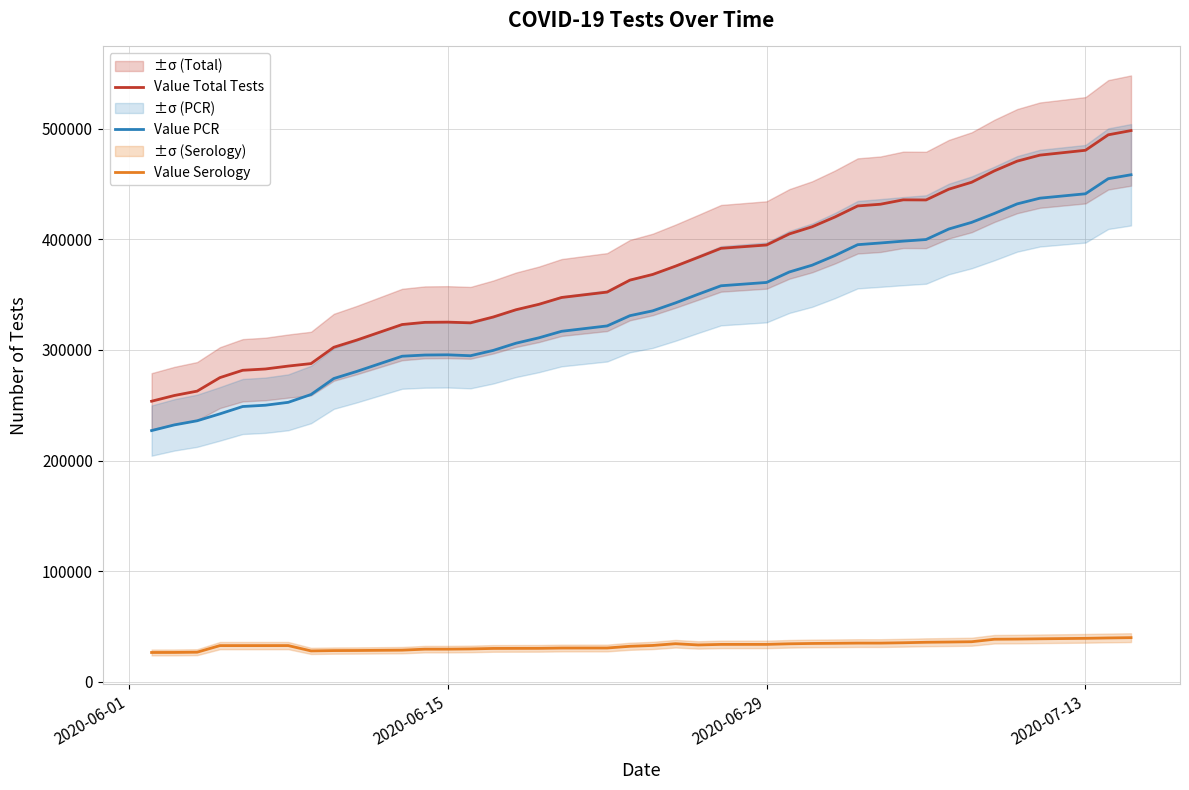

True or false: Value Total Tests has more than 2 interior local peaks.

False